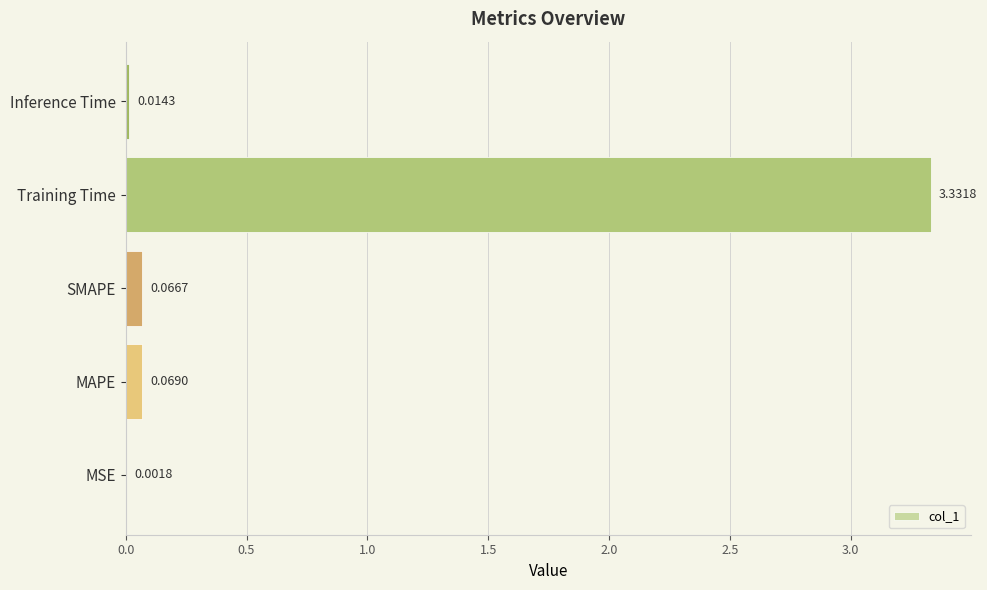

At which category does the chart reach its peak across all series?

Training Time